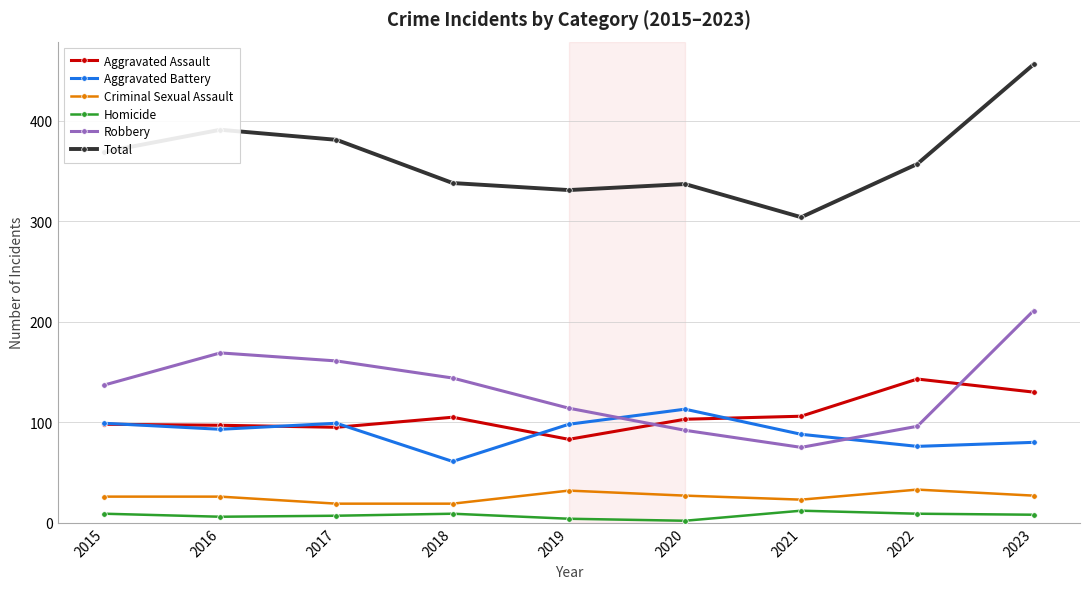

How many data points does each series have?

9